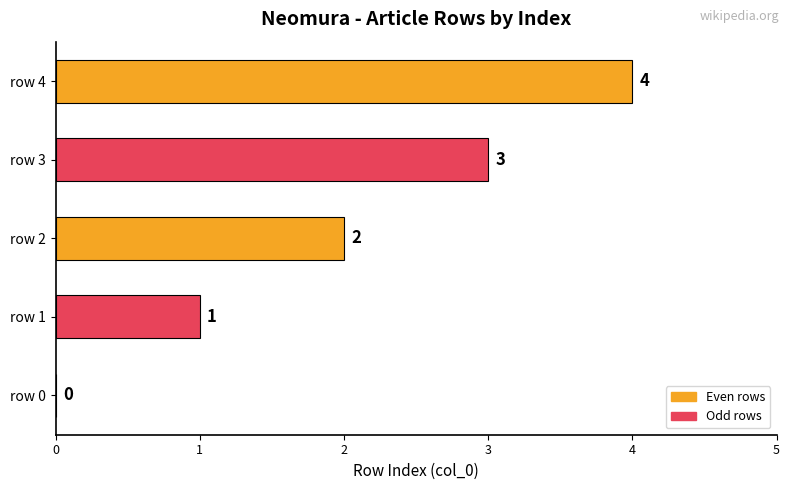

Are the bars horizontal?

Yes